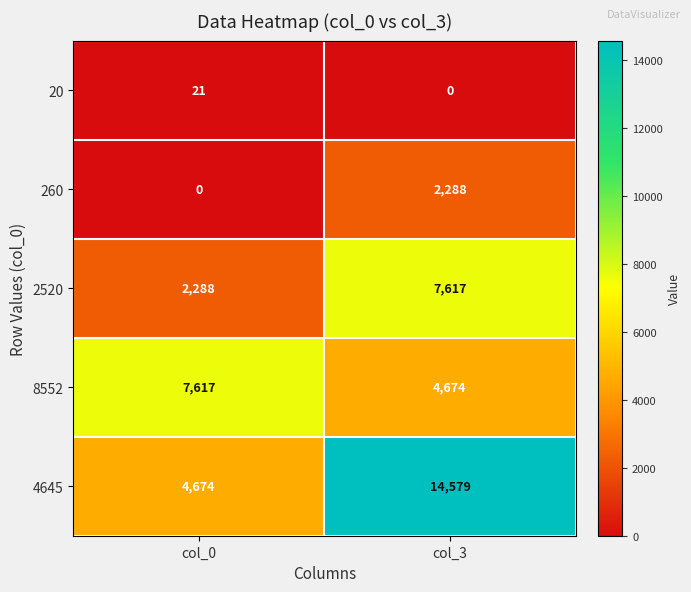

Where is 8552 nearest to the value 6145?

col_3